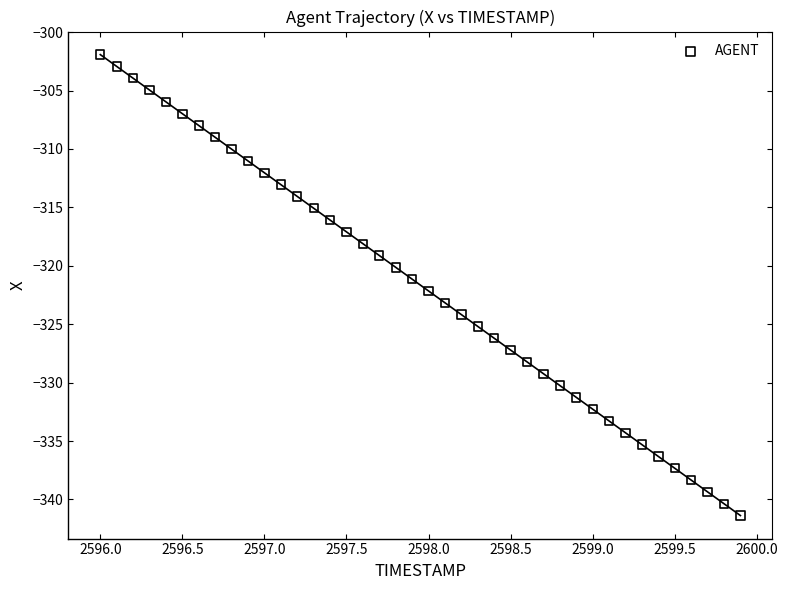

What is the range of X values (max minus min)?

3.9